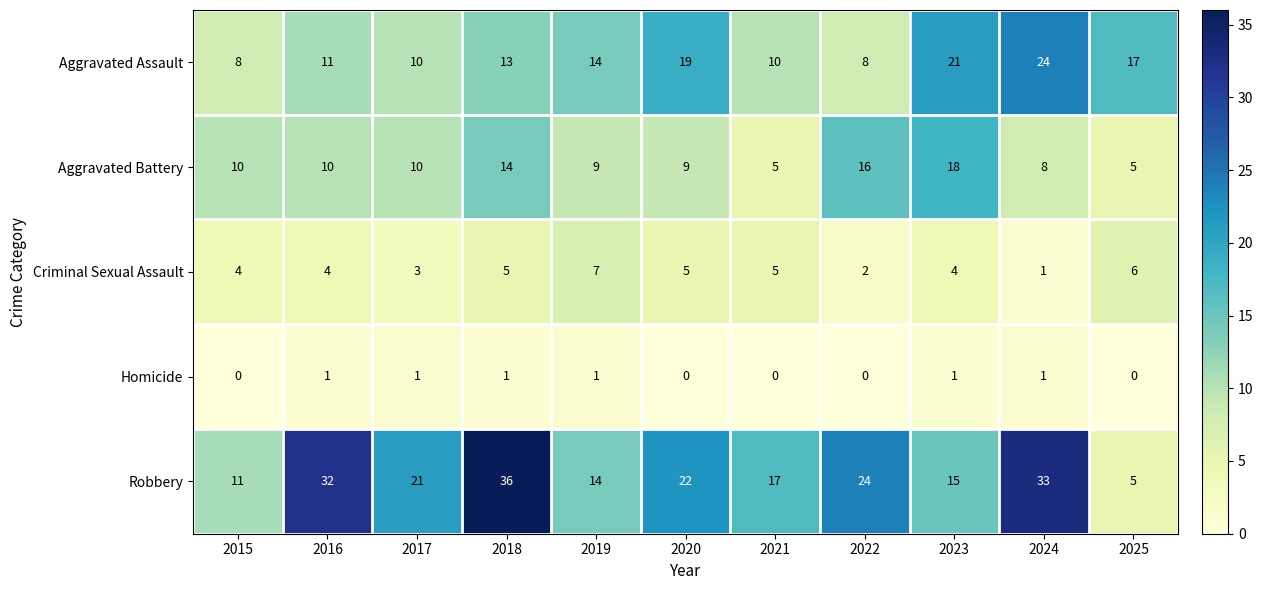

What is the sum of all Homicide values?

6